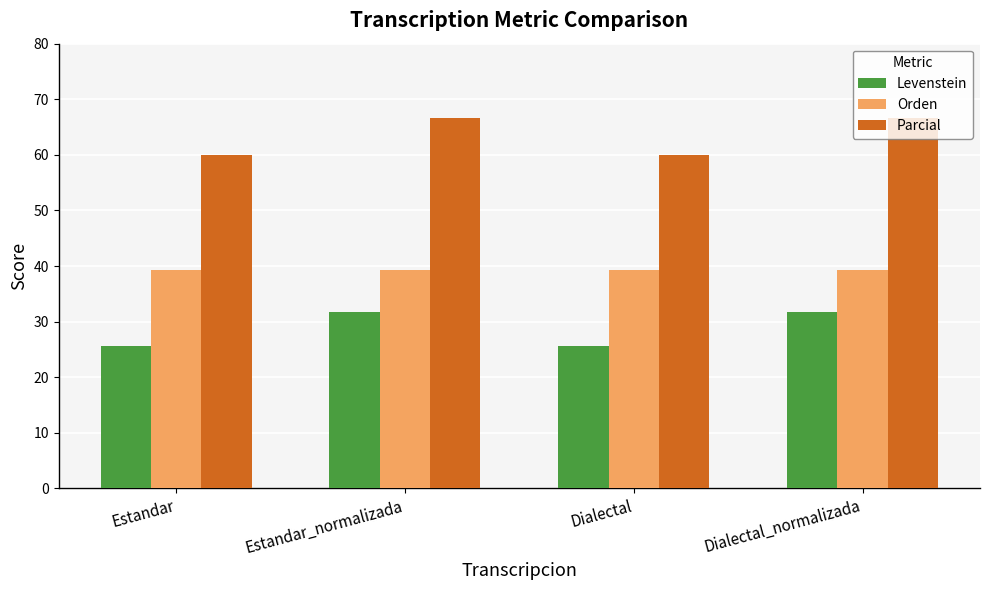

List the series in order of their overall mean, highest first.

Parcial, Orden, Levenstein